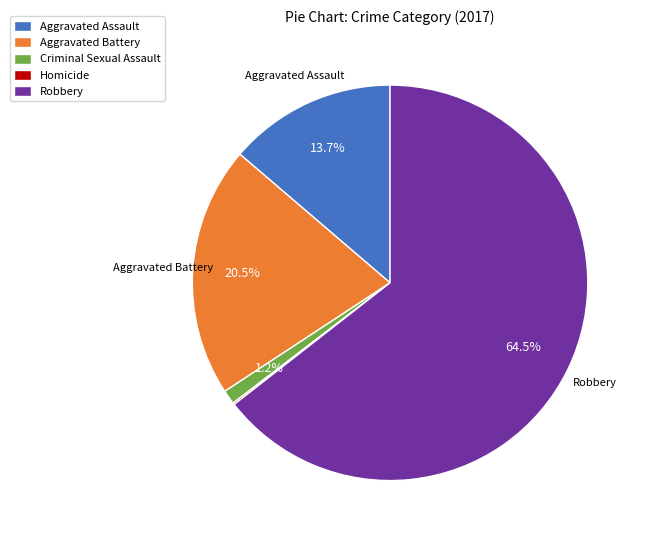

To the nearest percent, what is the combined percentage of Criminal Sexual Assault and Robbery?

66%